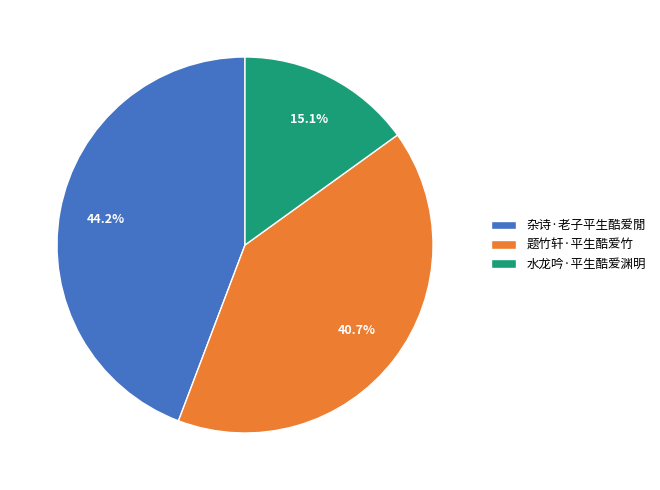

Does 杂诗·老子平生酷爱閒 represent more than half of the total?

No